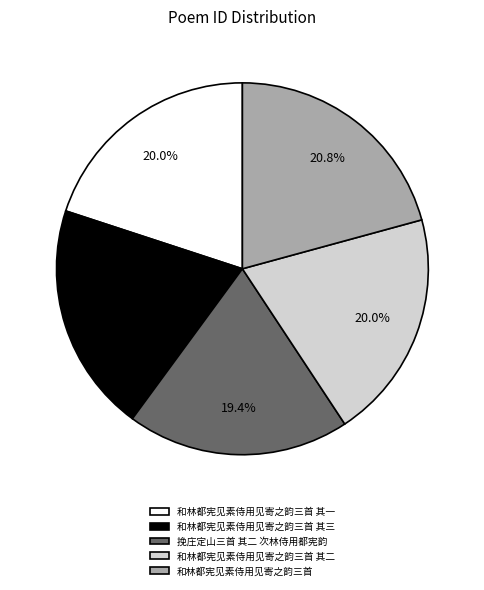

What is the smallest slice in the pie chart?

挽庄定山三首 其二 次林侍用都宪韵